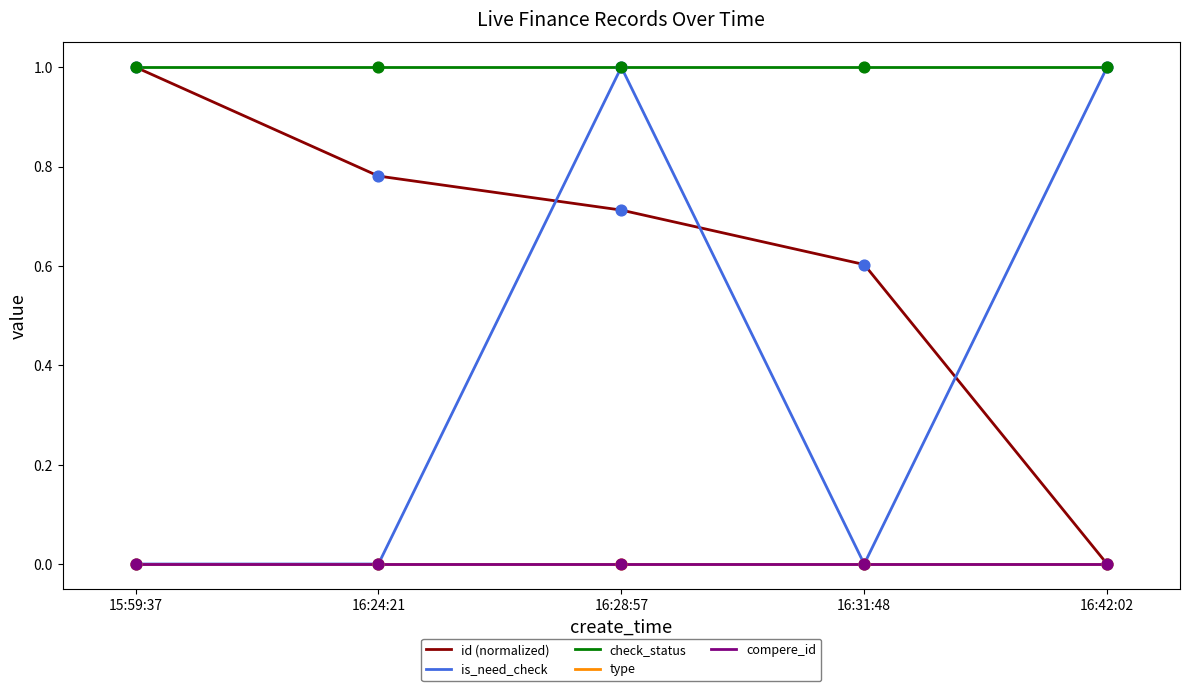

Does the chart have visible grid lines?

No